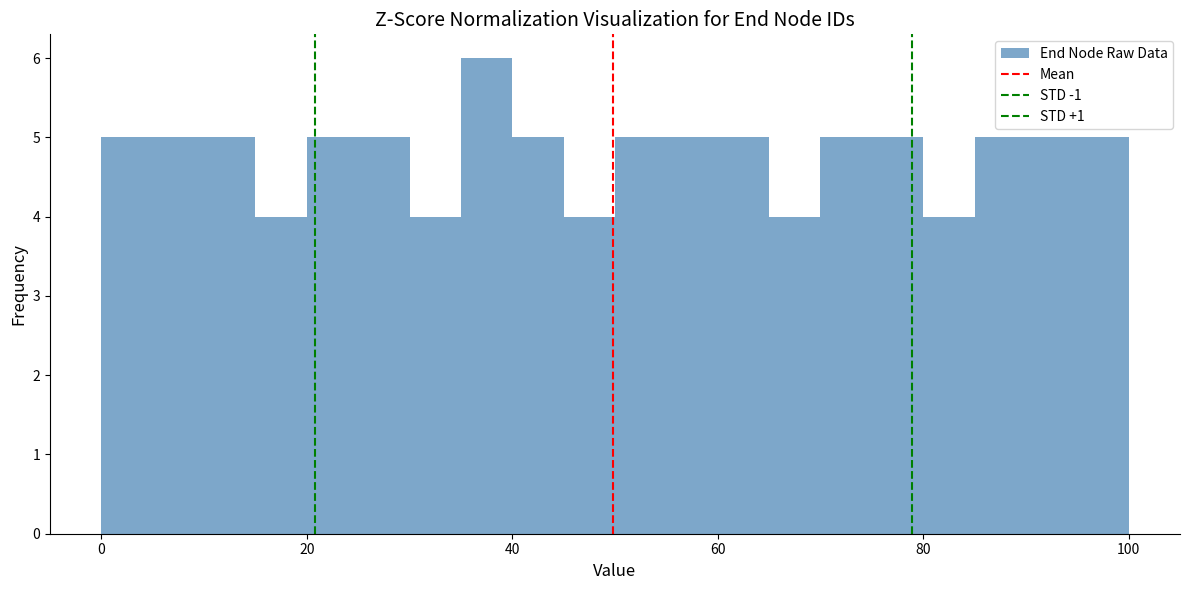

Around what value on the x-axis is the tallest bar? Give the approximate position of its centre, as read against the axis.

38